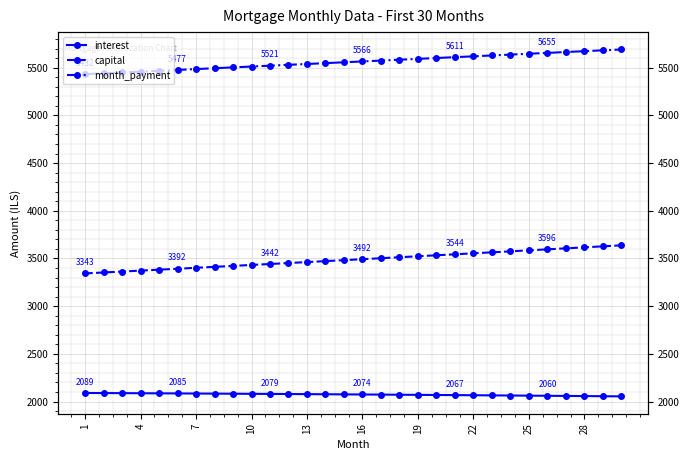

What is the average value of the interest series?

2073.3